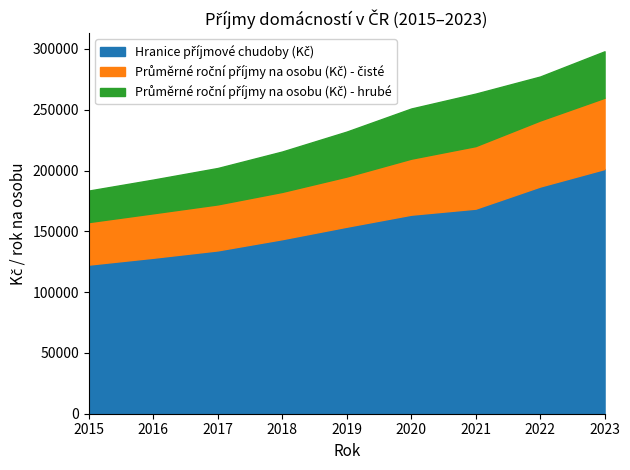

Which series has the widest spread of values?

Průměrné roční příjmy na osobu (Kč) - hrubé